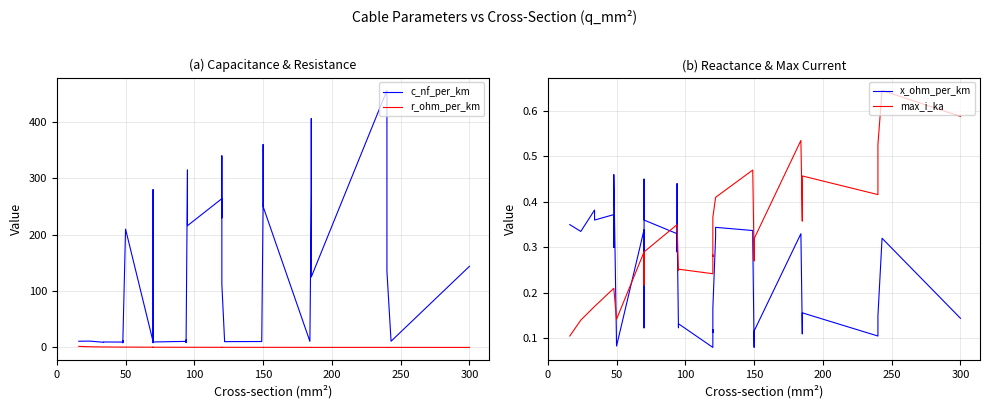

What is the smallest value displayed?

0.1